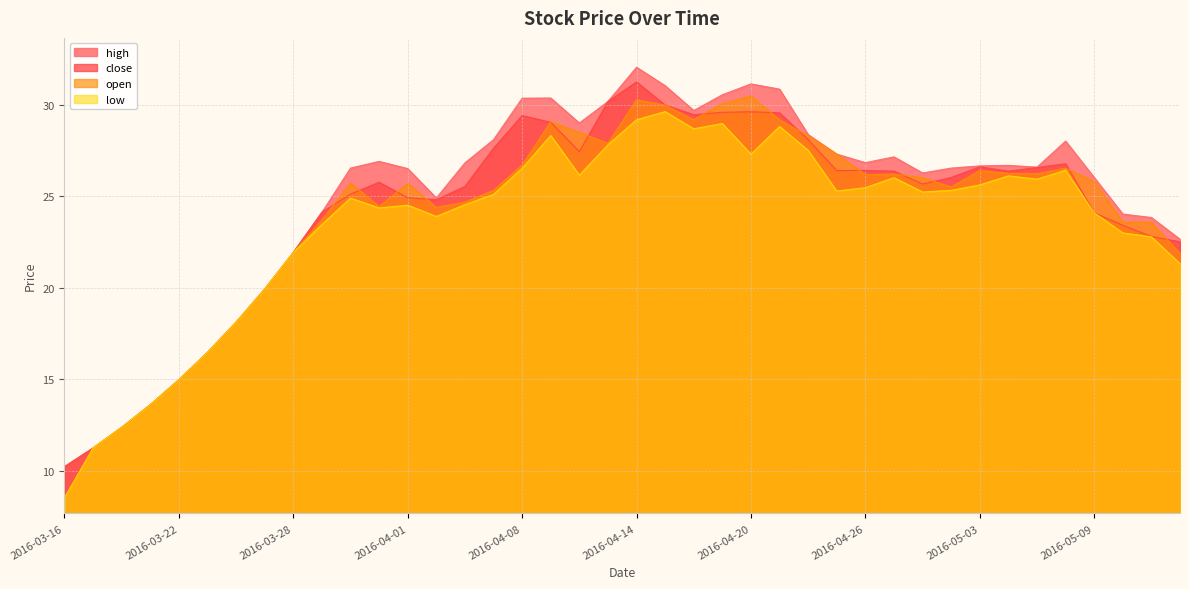

In open, how many points are lower than both neighbors (excluding endpoints)?

7